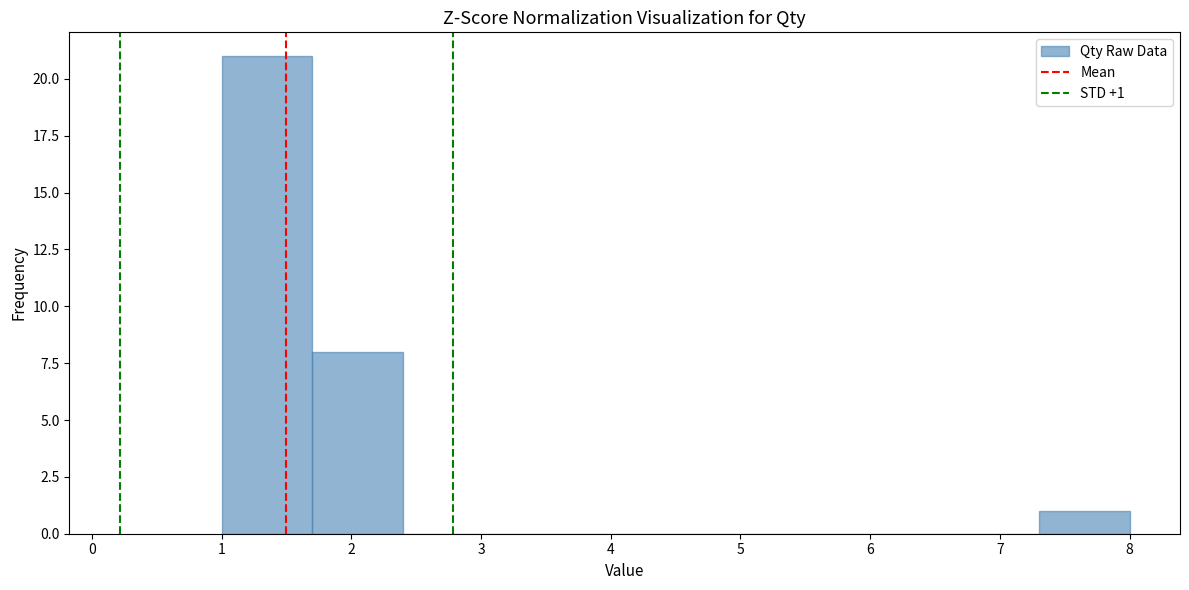

Which range on the x-axis has the tallest bar?

1.0 to 1.7